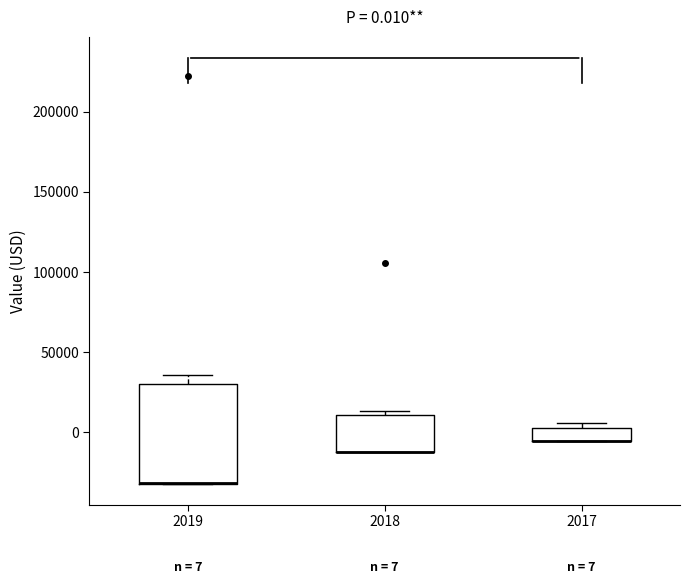

Which box is the tallest, from its lower edge to its upper edge?

2019